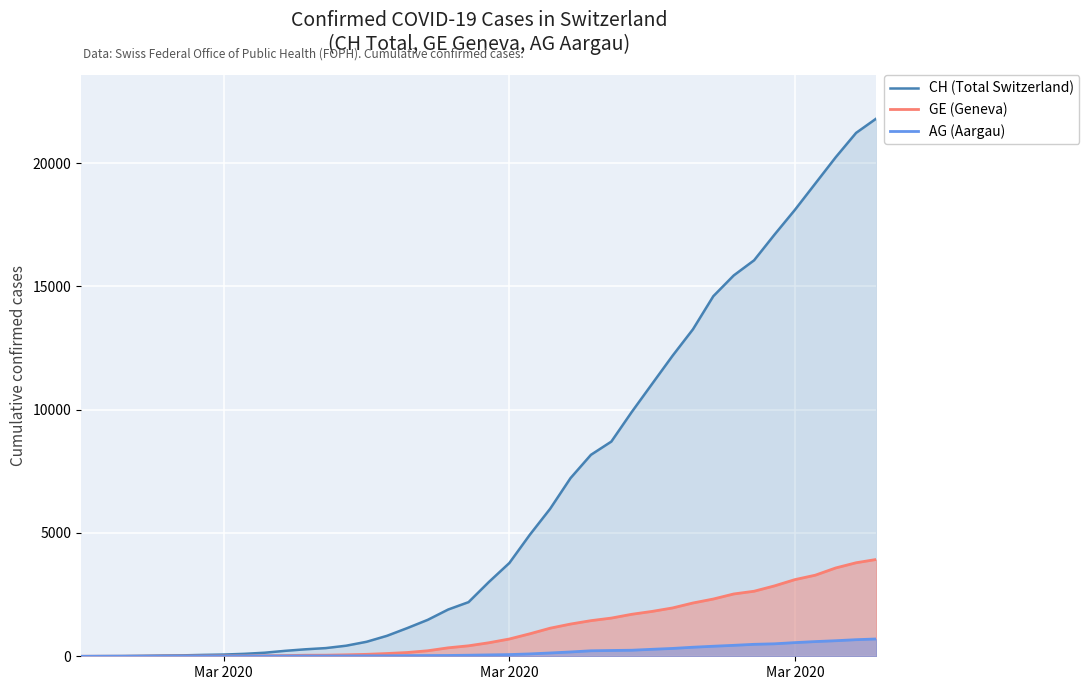

List the series in order of their peak value, lowest first.

AG (Aargau), GE (Geneva), CH (Total Switzerland)